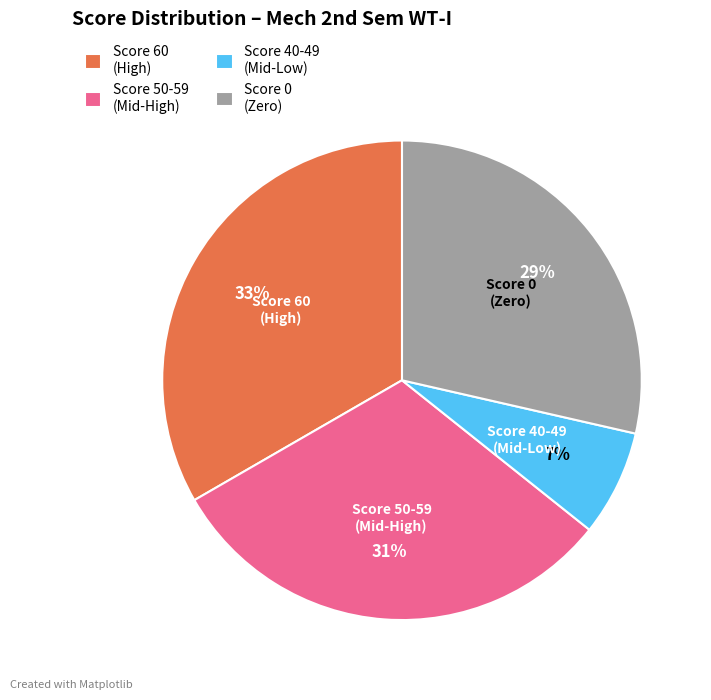

Rank the categories by value from highest to lowest.

Score 60 (High), Score 50-59 (Mid-High), Score 0 (Zero), Score 40-49 (Mid-Low)